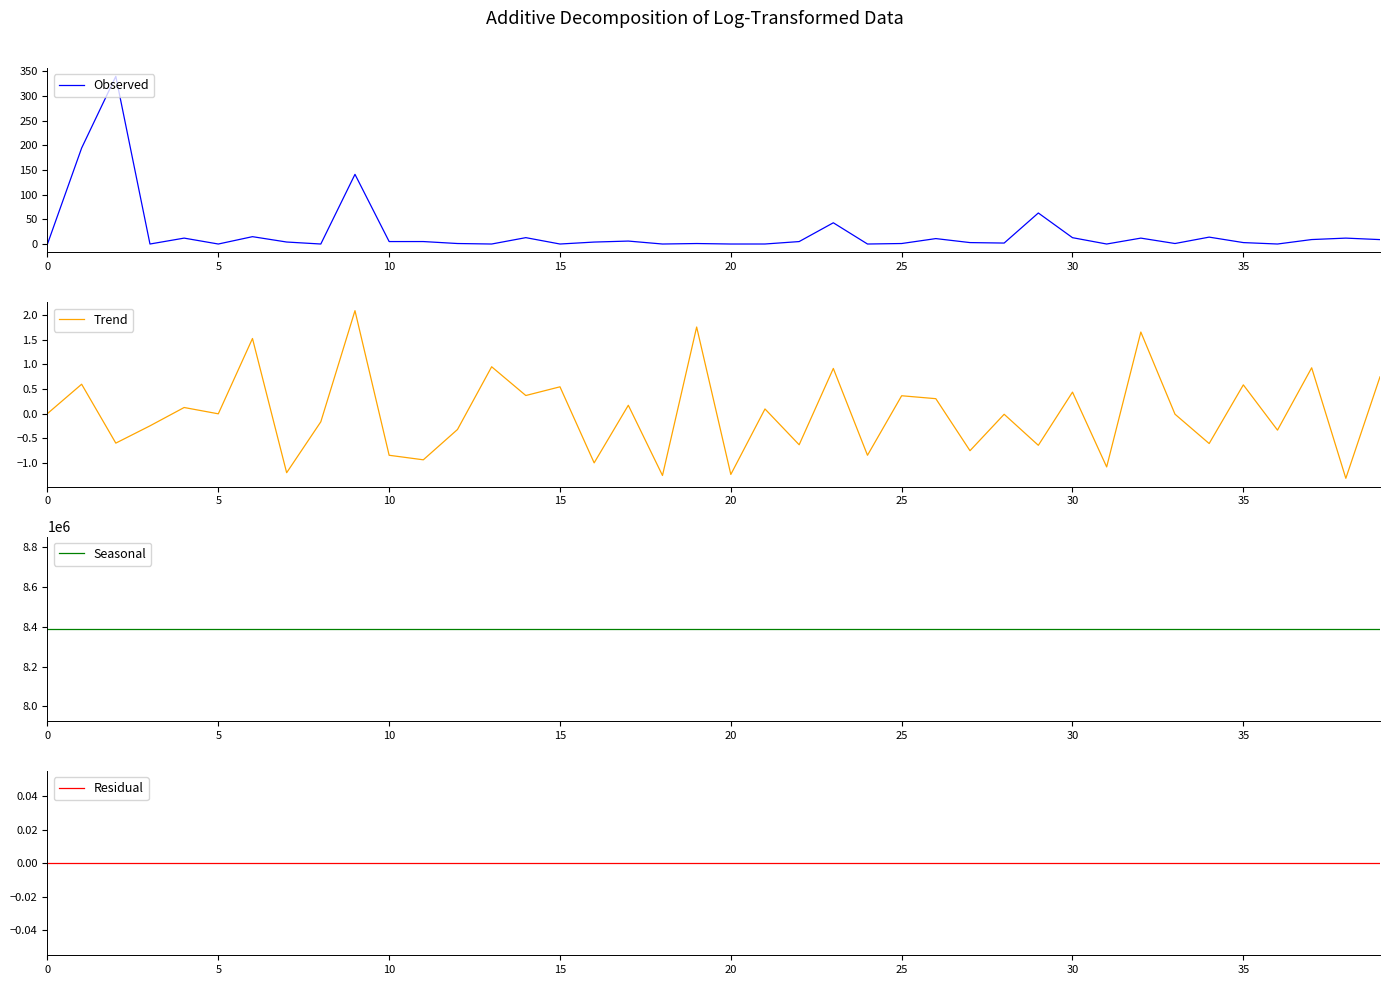

What is the sum of all Trend values?

0.1